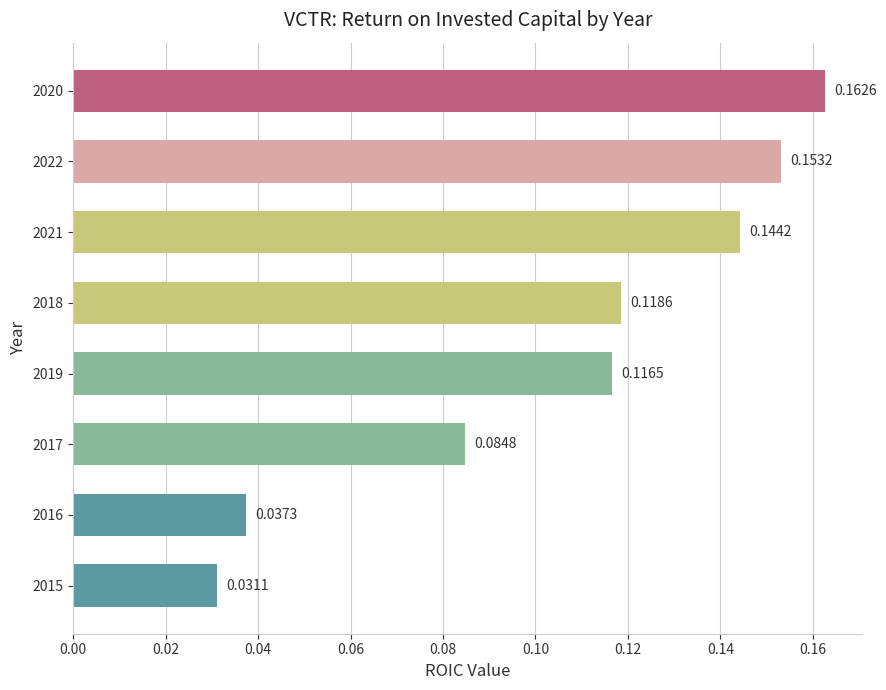

What is the sum of all values?

0.8